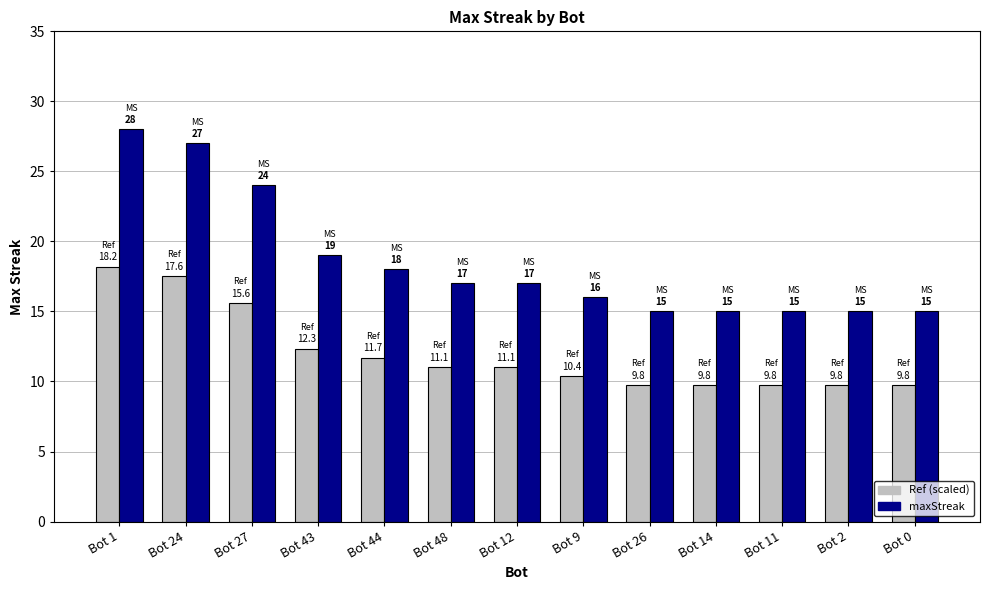

At which category is the sum across all series the highest?

Bot 1